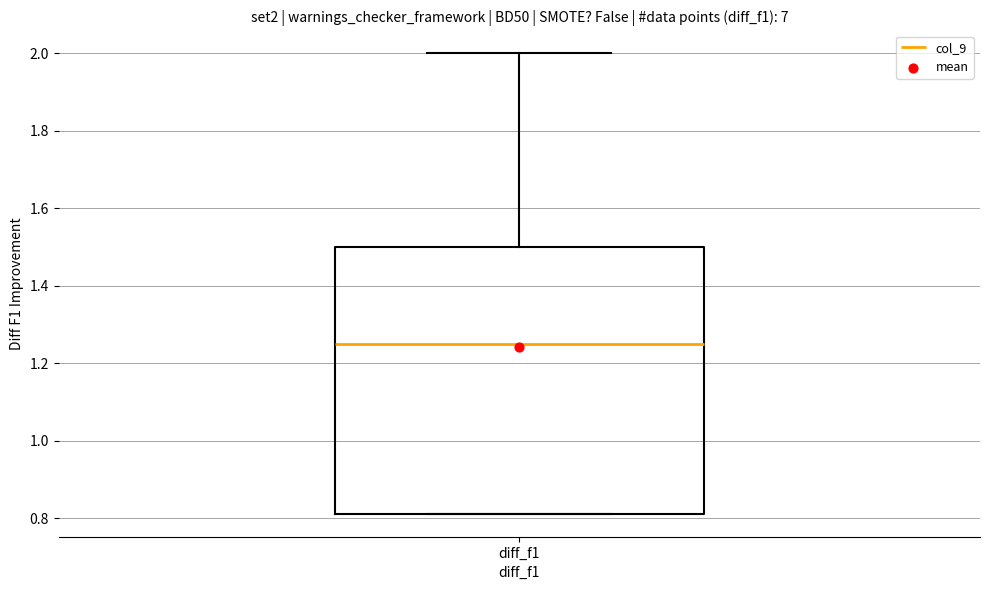

Where does the upper whisker of the box for diff_f1 end on the y-axis? The values are not printed on the chart, so give them approximately, as read against the axis.

2.00